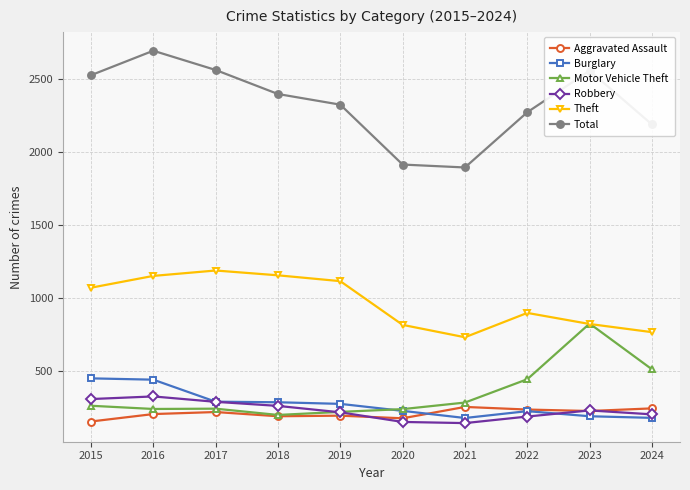

What is the maximum value for Theft?

1187